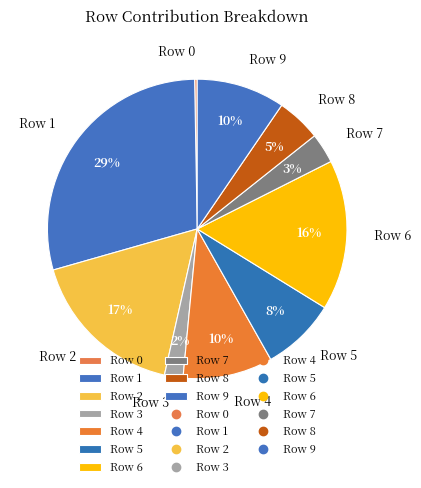

Is it true that Row 8 is 5% of the pie?

True